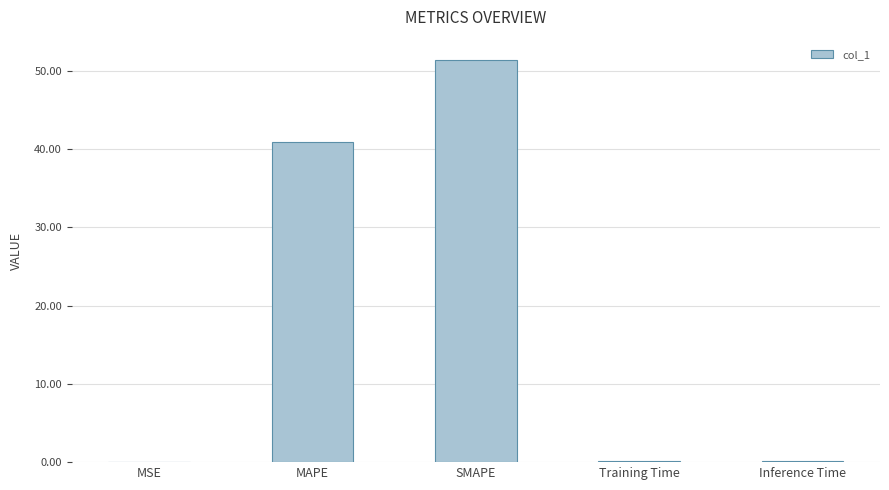

True or false: the data shows 40.9 at MAPE.

True